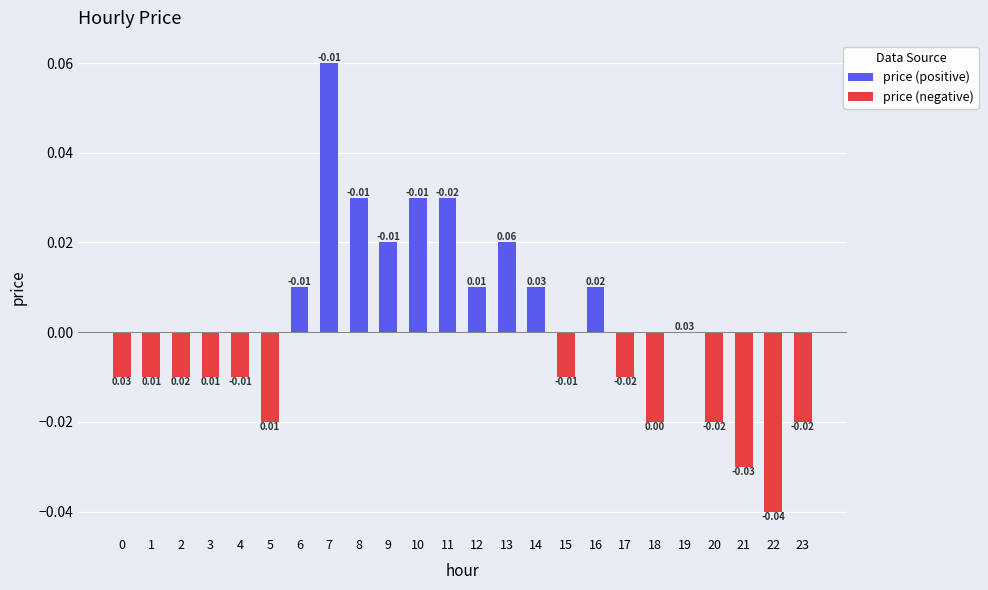

Which has a higher value, 13 or 5?

13